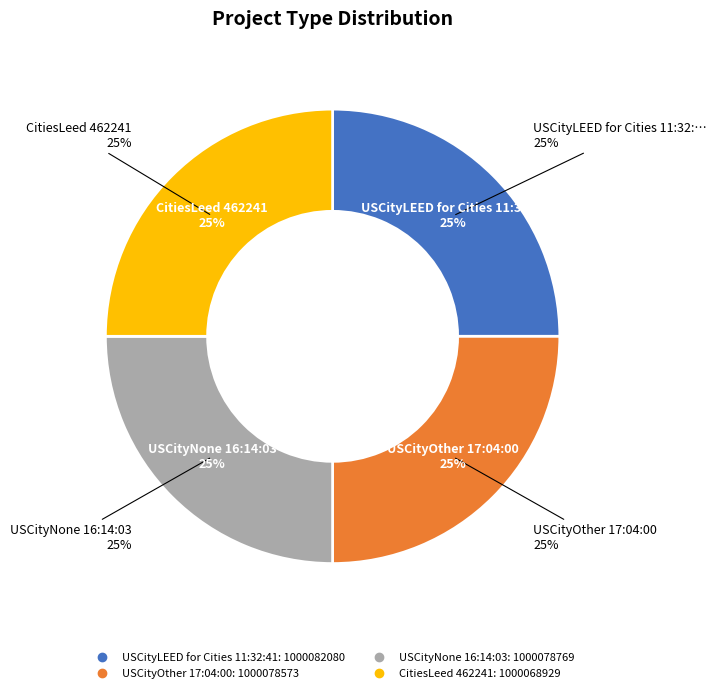

True or false: USCityOther 17:04:00 accounts for 35% of the total.

False